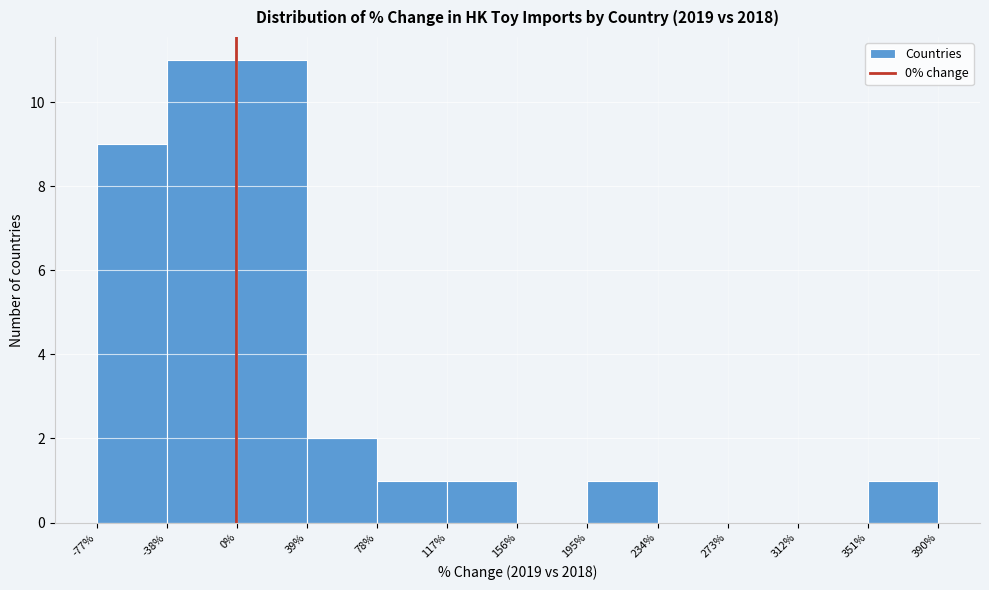

Reading left to right, list every bar in this chart as the range it spans on the x-axis followed by its height. The values are not printed on the chart, so give them approximately, as read against the axis.

-77% to -38%: 9
-38% to 0%: 11
0% to 39%: 11
39% to 78%: 2
78% to 117%: 1
117% to 156%: 1
156% to 195%: 0
195% to 234%: 1
234% to 273%: 0
273% to 312%: 0
312% to 351%: 0
351% to 390%: 1